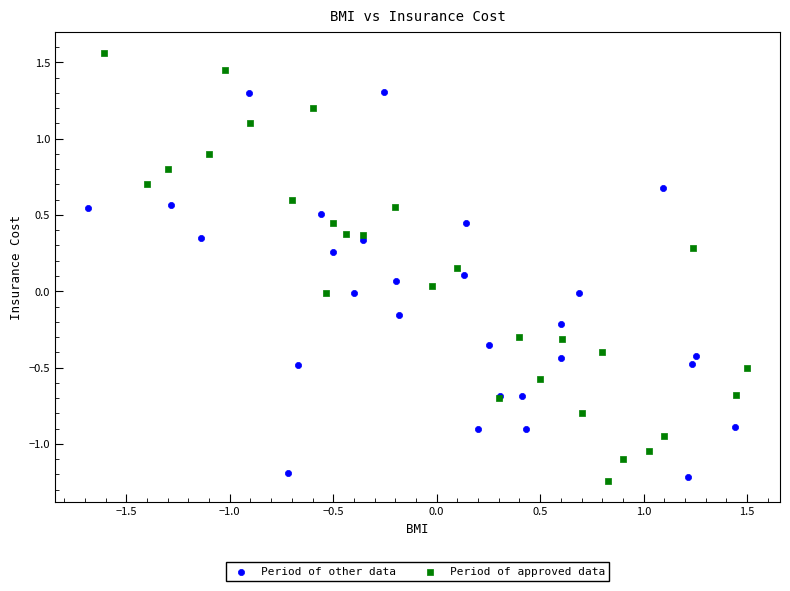

Which series contains the highest Y value?

Period of approved data